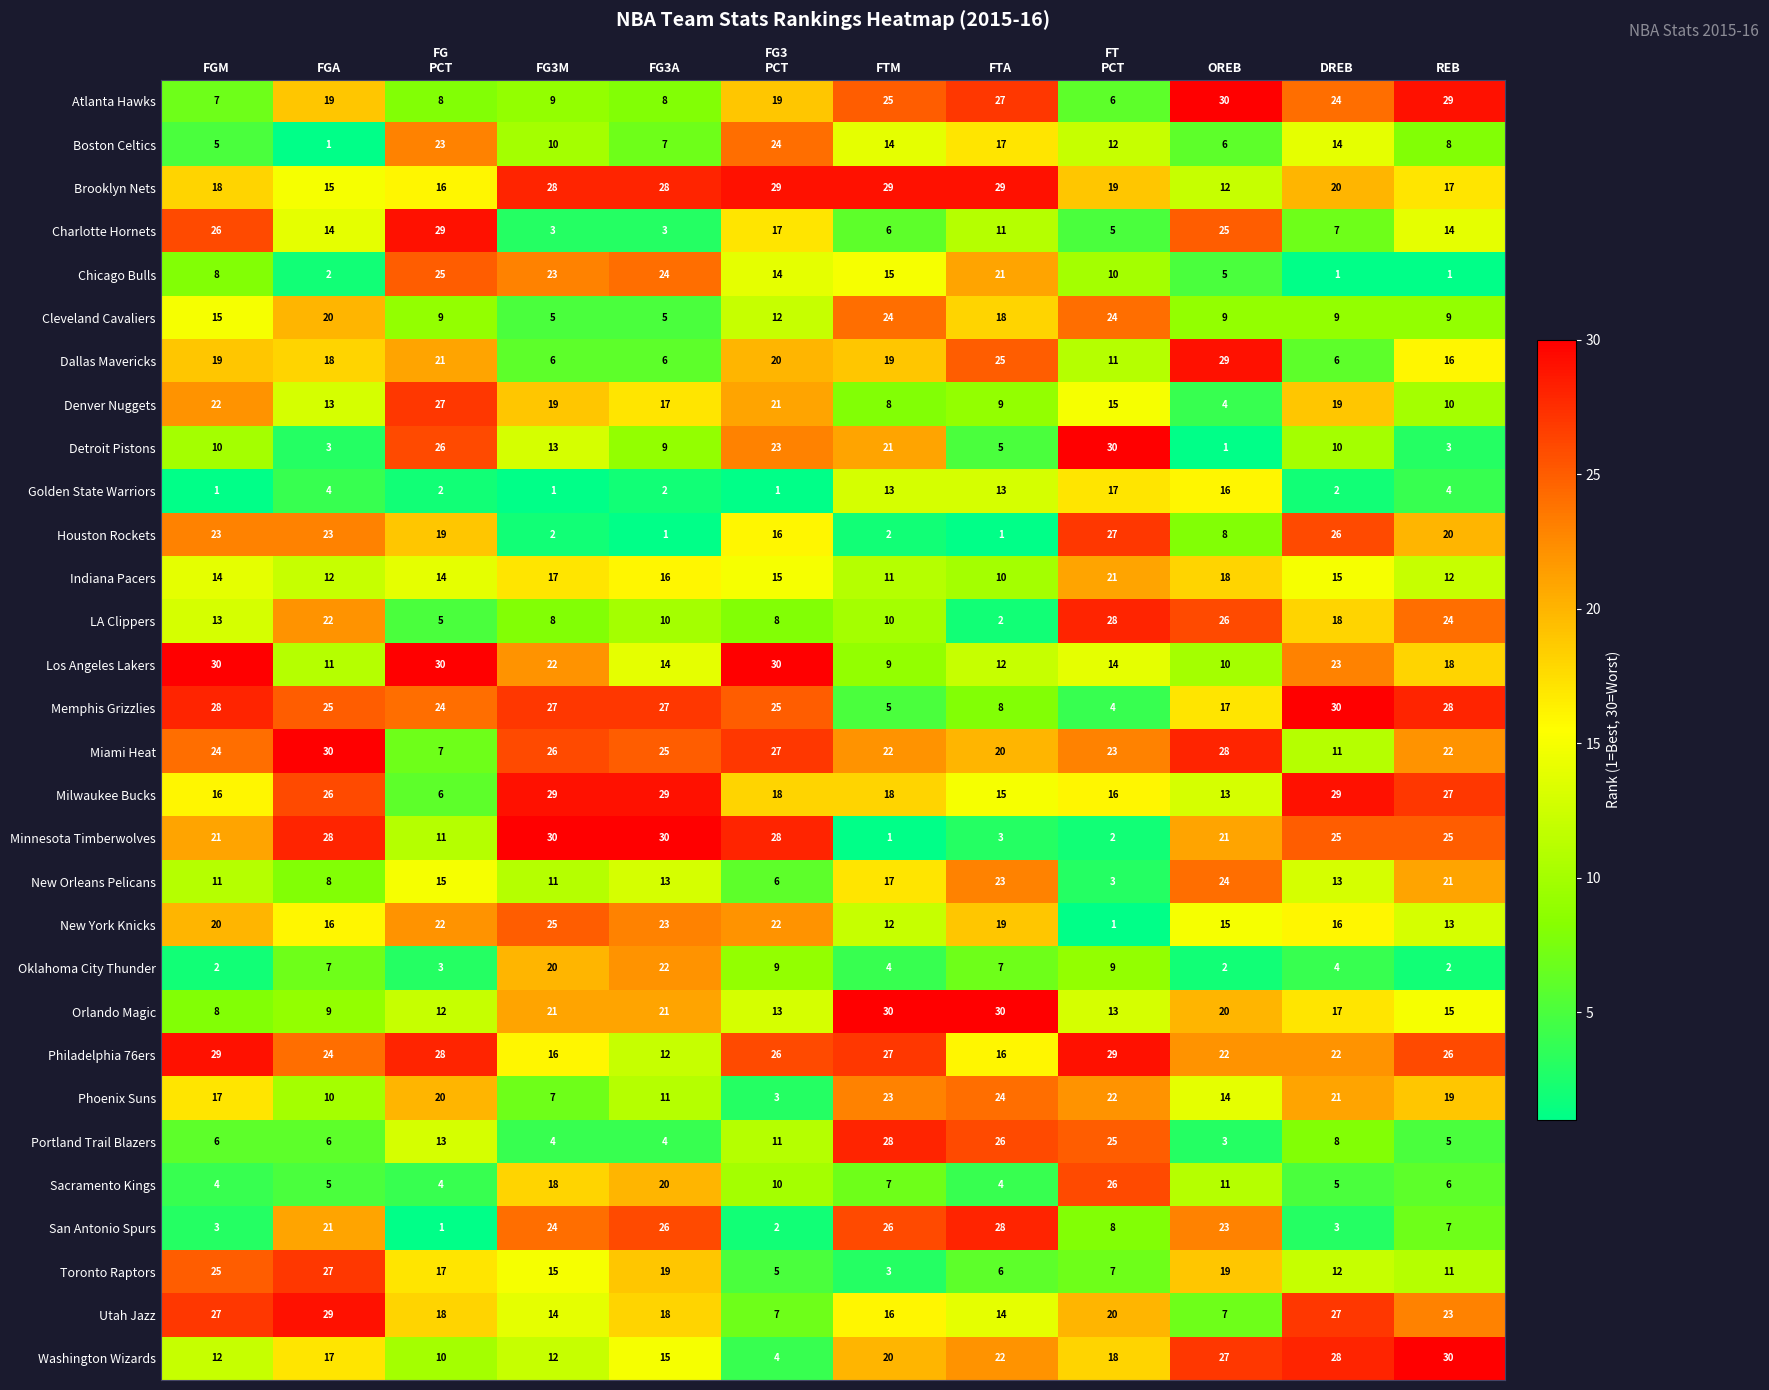

What is the difference between the maximum and minimum values in the Atlanta Hawks series?

24